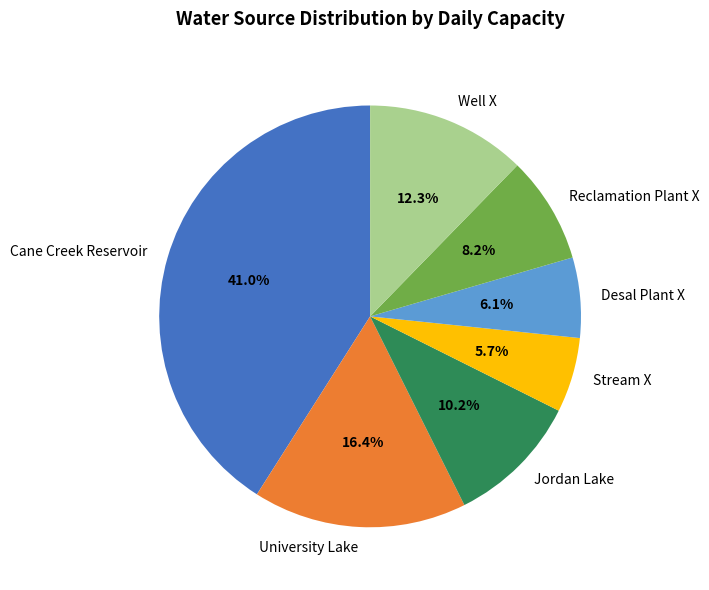

To the nearest percent, what is the difference between the Jordan Lake and Stream X slice percentages?

5%